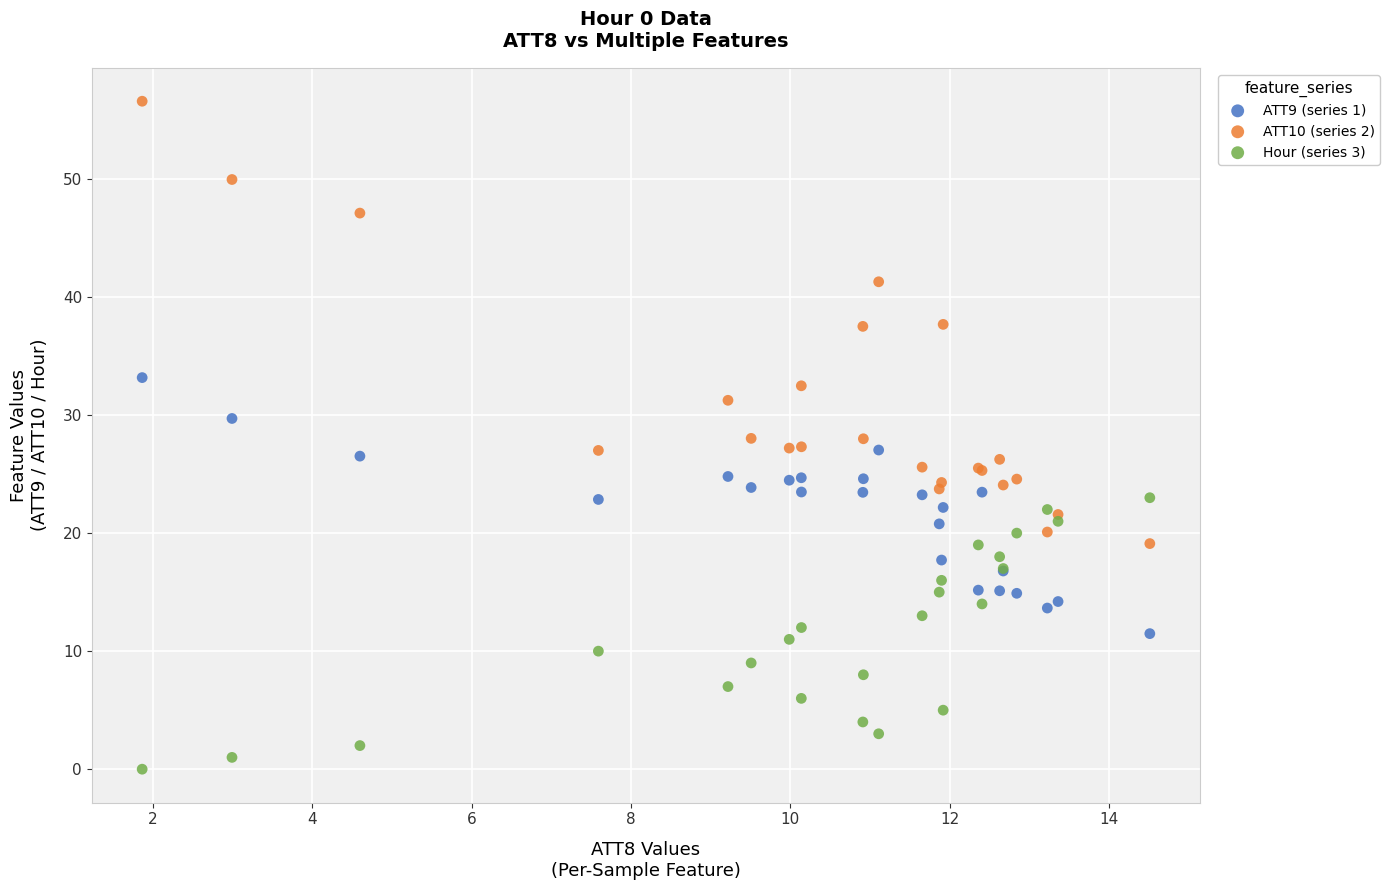

Which series reaches the maximum Y coordinate?

ATT10 (series 2)